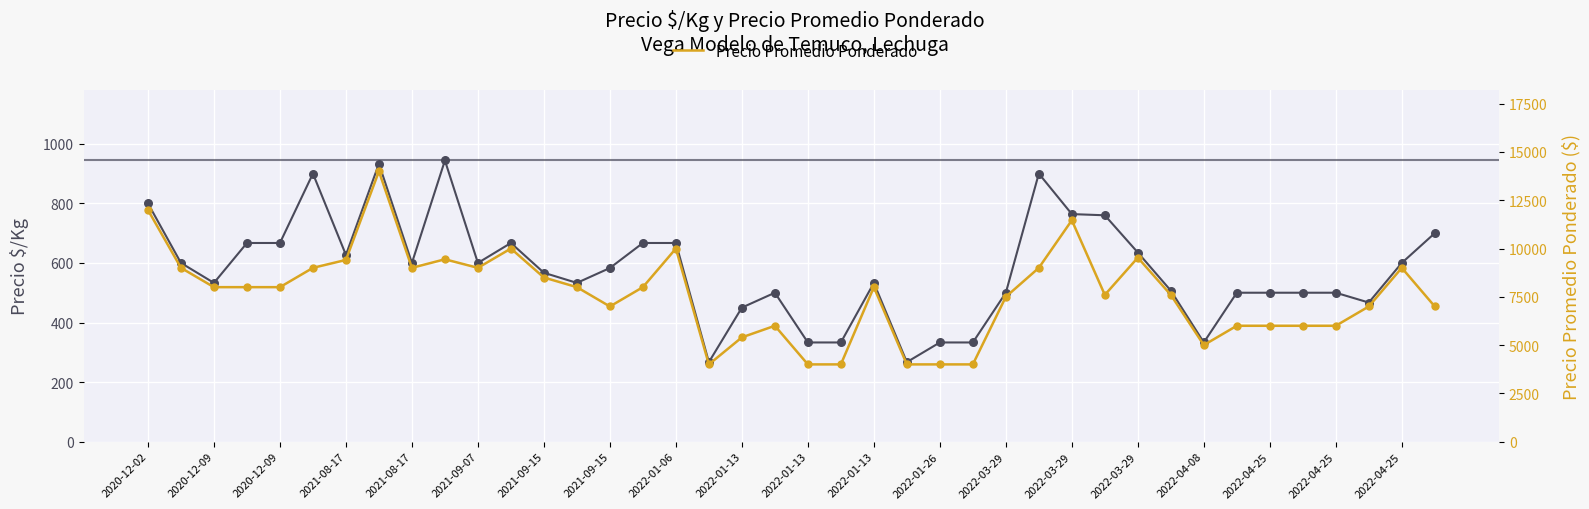

Which series has the largest total across all categories?

Precio Promedio Ponderado